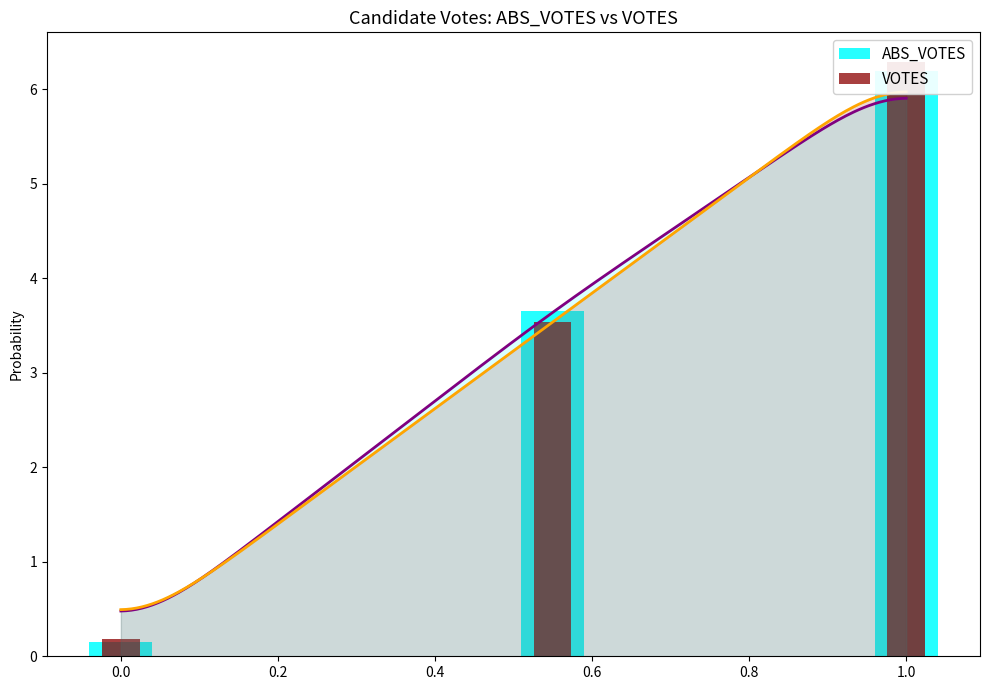

What is the highest value of the ABS_VOTES series?

6.2